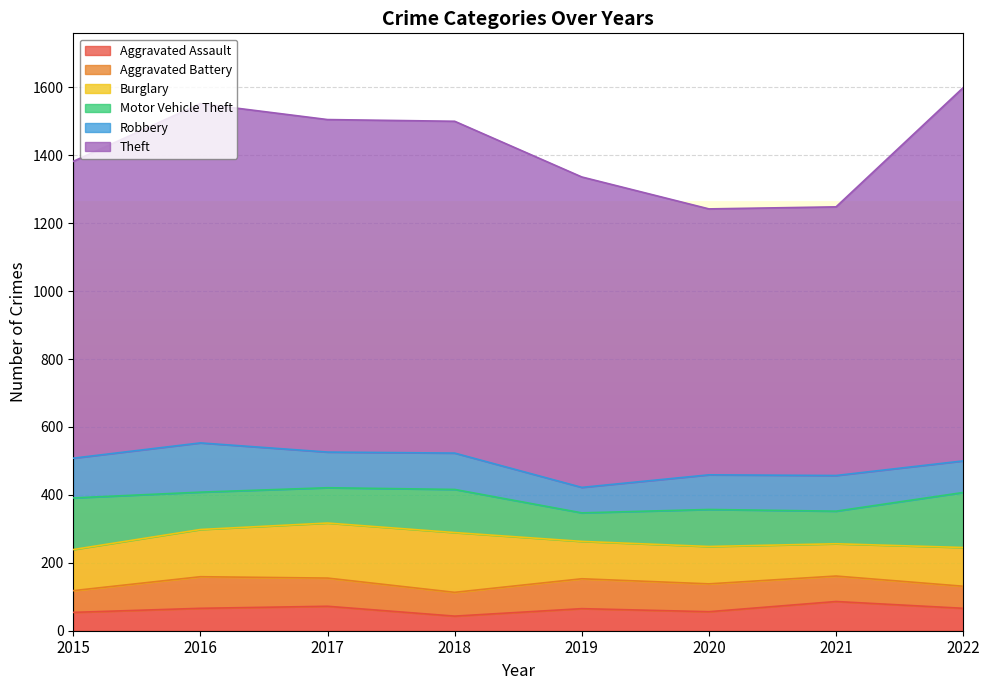

What is the value of the Aggravated Assault point at the 8th from the left?

66